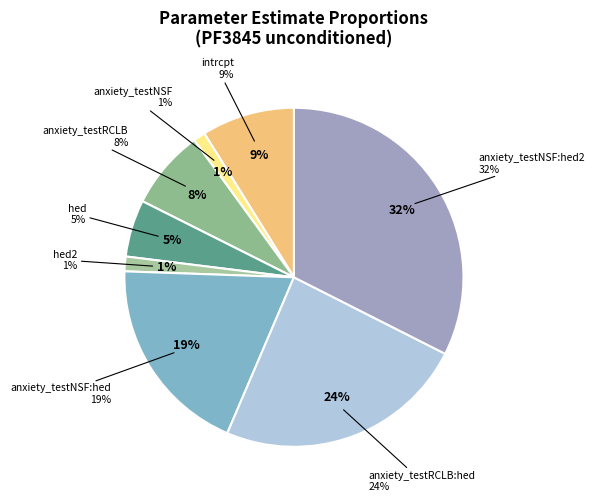

Does intrcpt represent more than half of the total?

No